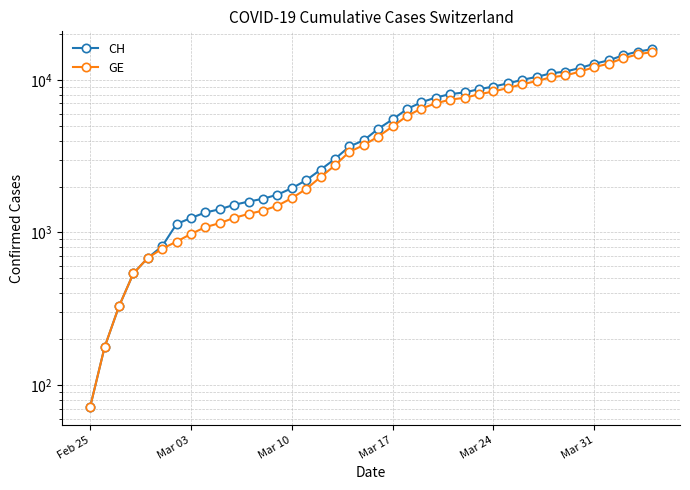

List the series in order of their overall mean, highest first.

CH, GE